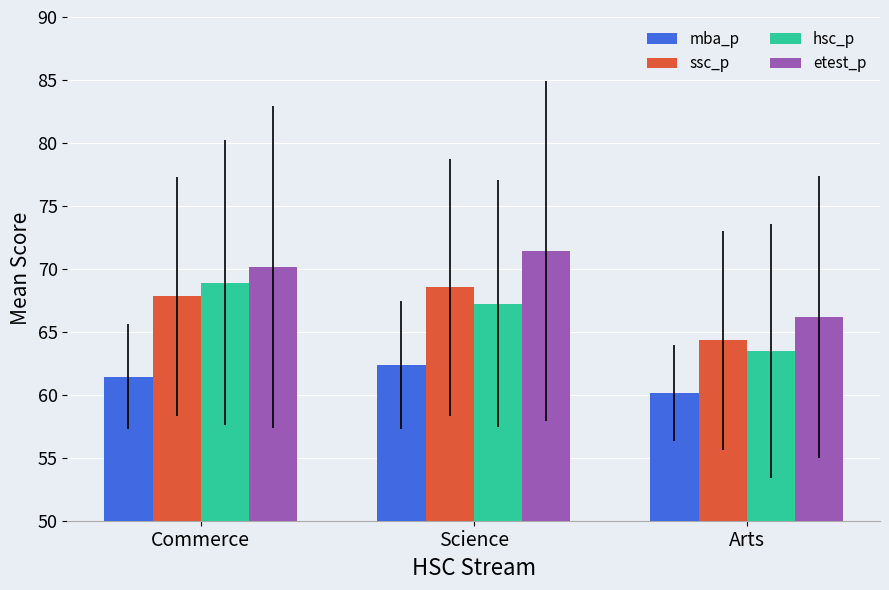

What is the difference between the maximum and second lowest values in the mba_p series?

0.9